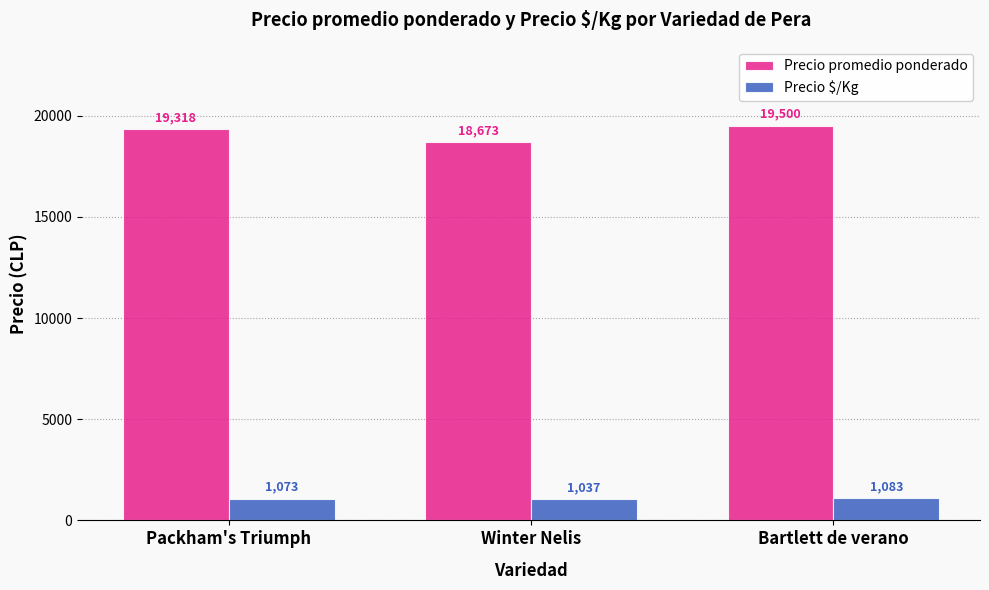

Which category has the highest value in the Precio $/Kg series?

Bartlett de verano